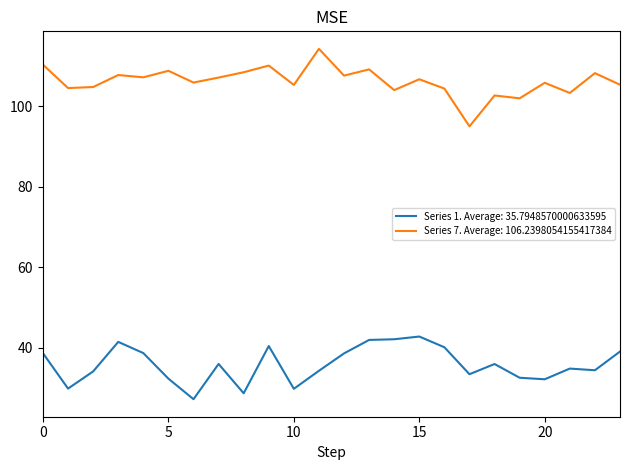

List the series in order of their peak value, lowest first.

Series 1. Average: 35.7948570000633595, Series 7. Average: 106.2398054155417384